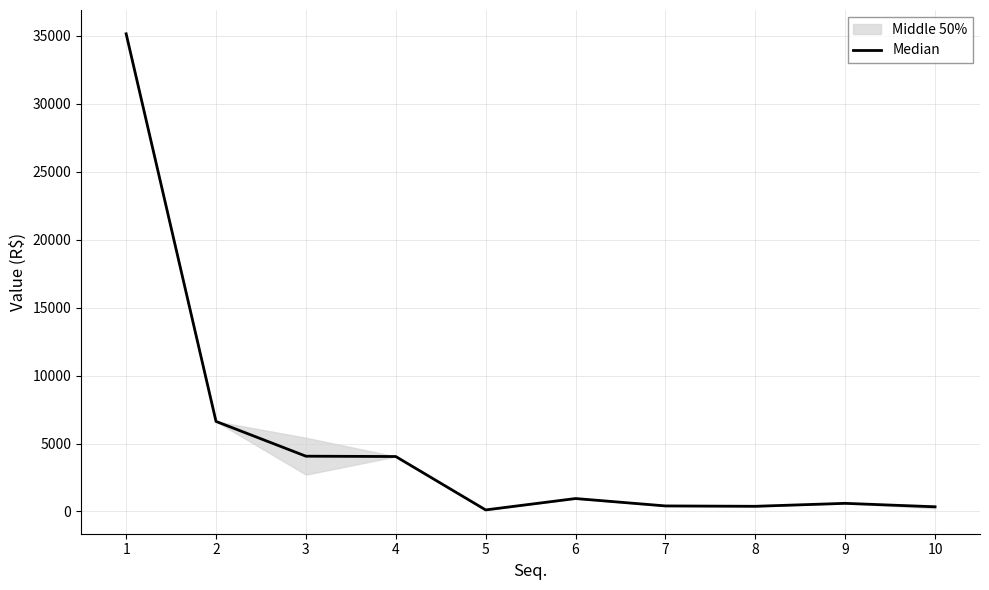

Which has a higher value, 6 or 7?

6